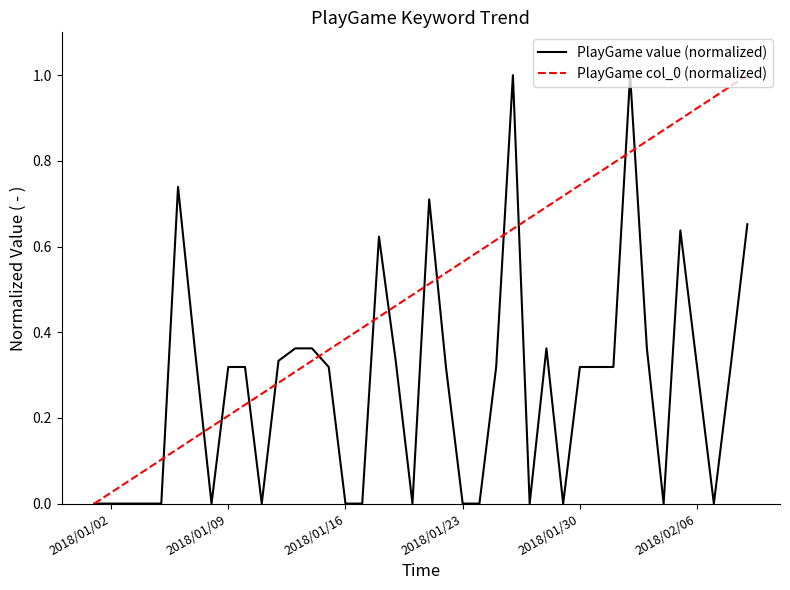

What is the average value of the PlayGame value (normalized) series?

0.3